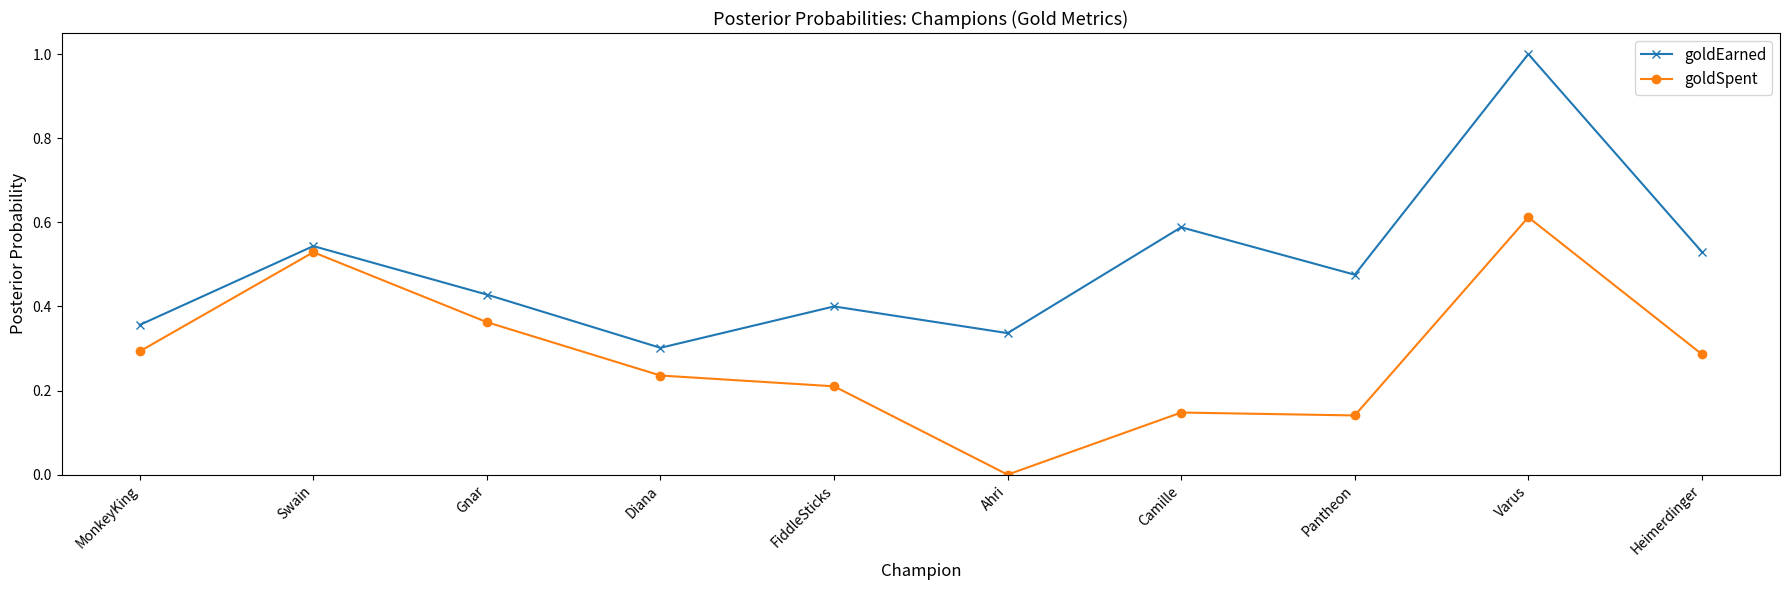

Which series has the widest spread of values?

goldEarned